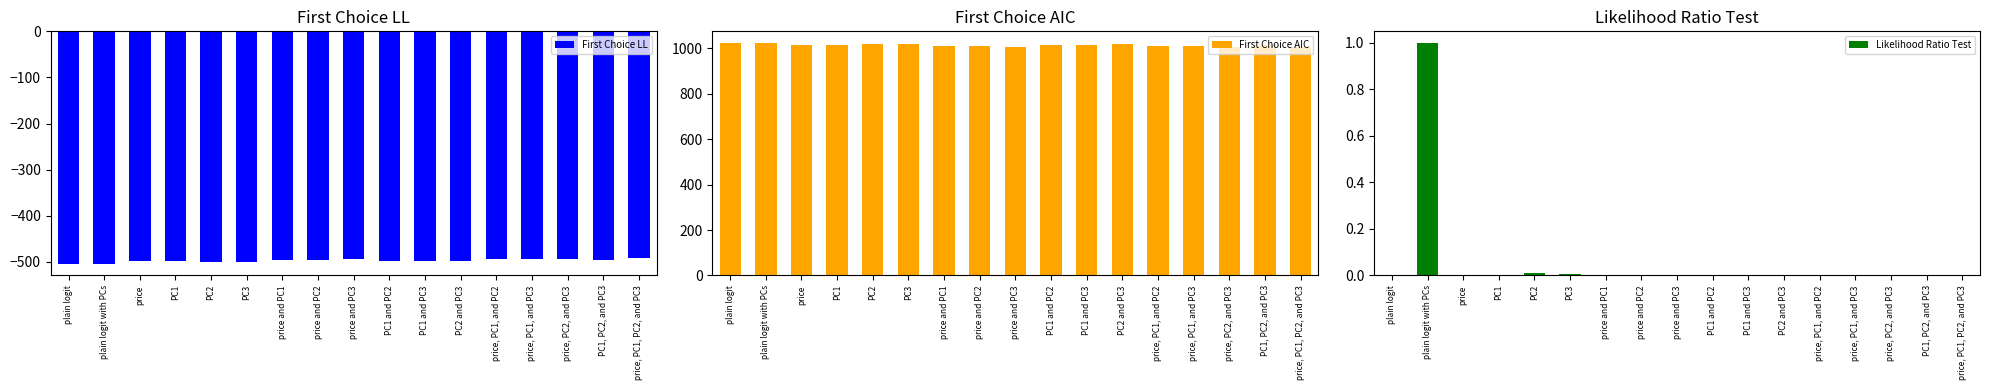

Rank the series by their average value, from lowest to highest.

First Choice LL, Likelihood Ratio Test, First Choice AIC